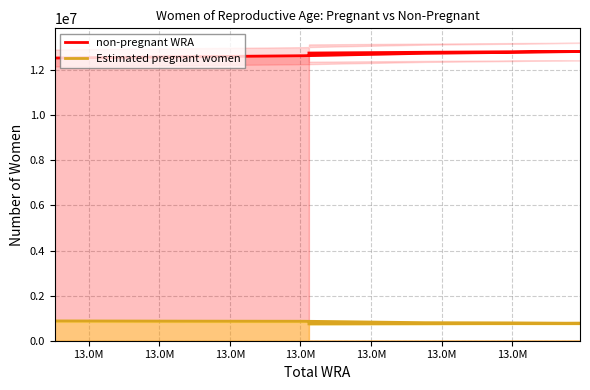

Reading left to right, what are all the values shown in this chart?

non-pregnant WRA: 12535820.1	12586902.8	12637102.4	12744645.1	12783316.1	12807362.0	12823772.3	12825519.5	12814580.1	12791945.3	12756620.6
Estimated pregnant women: 877179.9	869097.2	863897.6	799354.9	790683.9	781638.0	775227.7	768480.5	761419.9	754054.7	746379.4